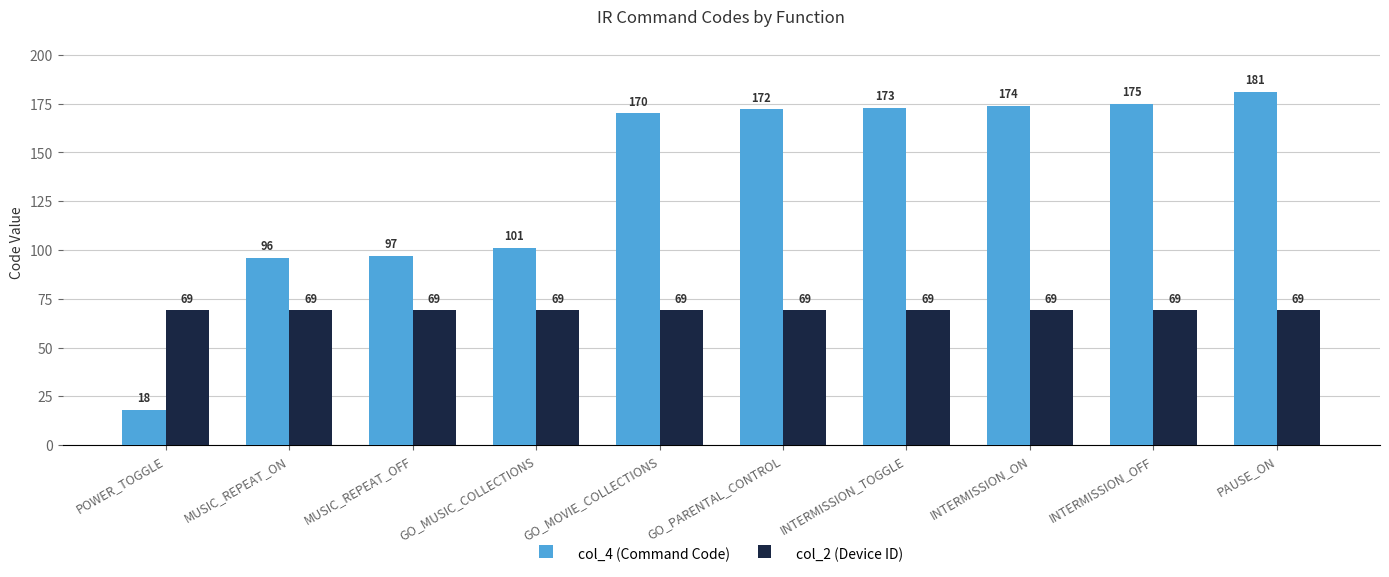

List the series in order of their peak value, lowest first.

col_2 (Device ID), col_4 (Command Code)